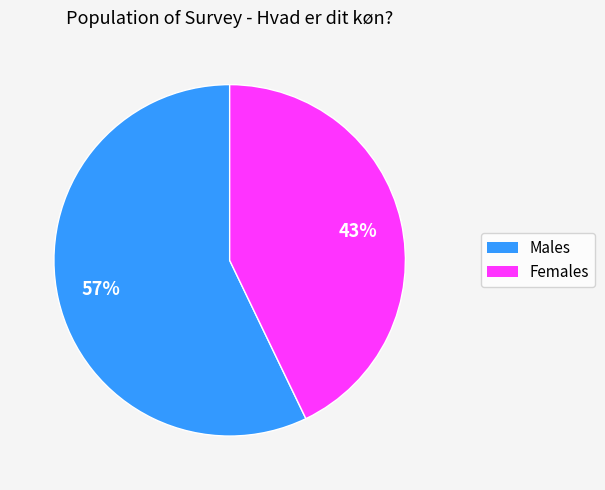

Do Males and Females together represent more than half of the pie?

Yes